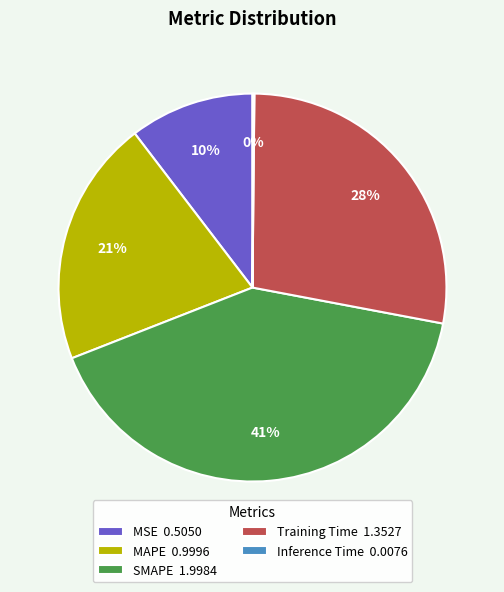

What is the largest slice in the pie chart?

SMAPE